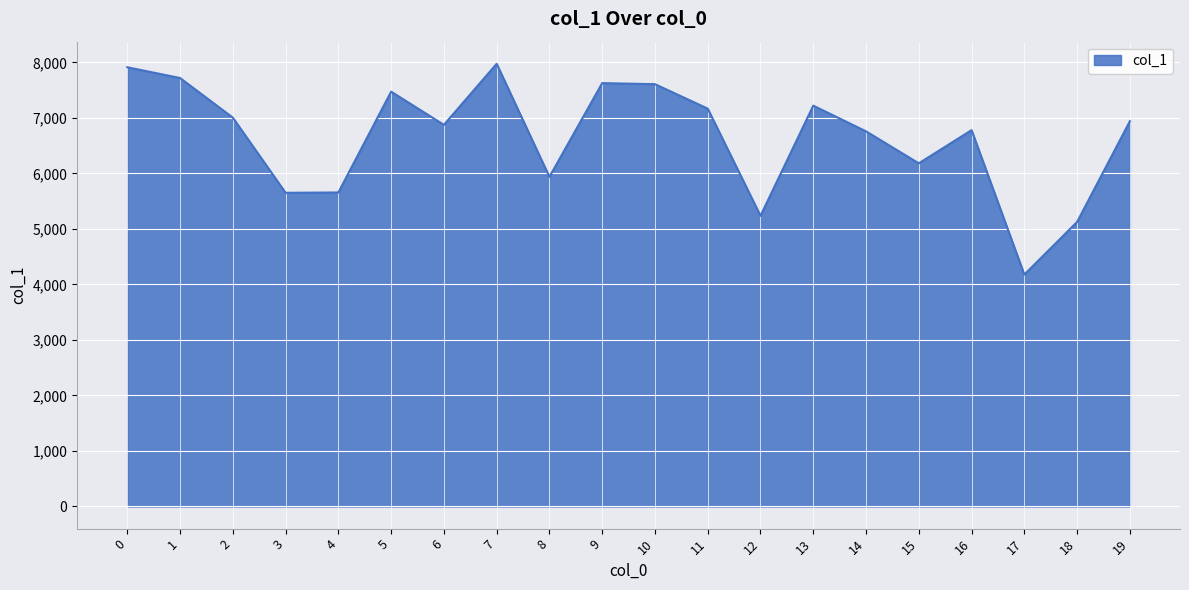

What is the sum of all values?

133049